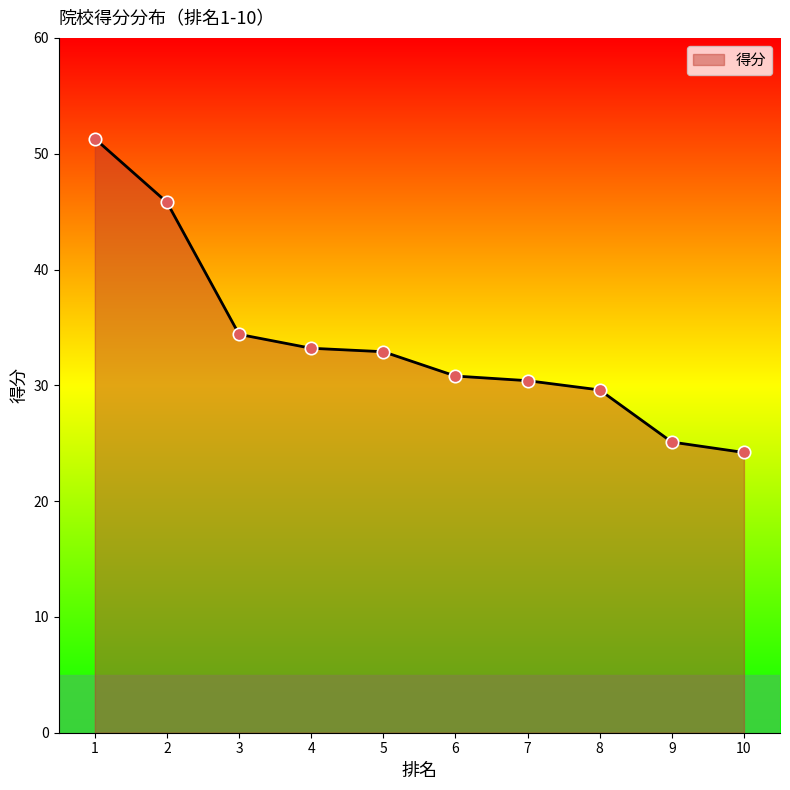

What is the ratio of the value at 4 to the value at 2?

0.7